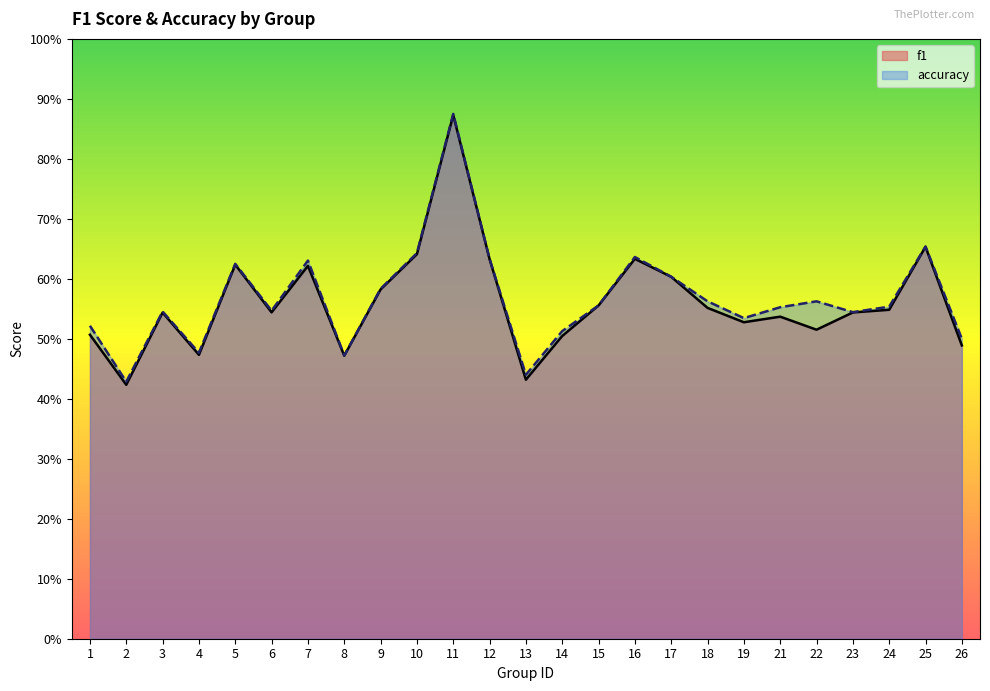

At how many categories does at least one series exceed 0?

25